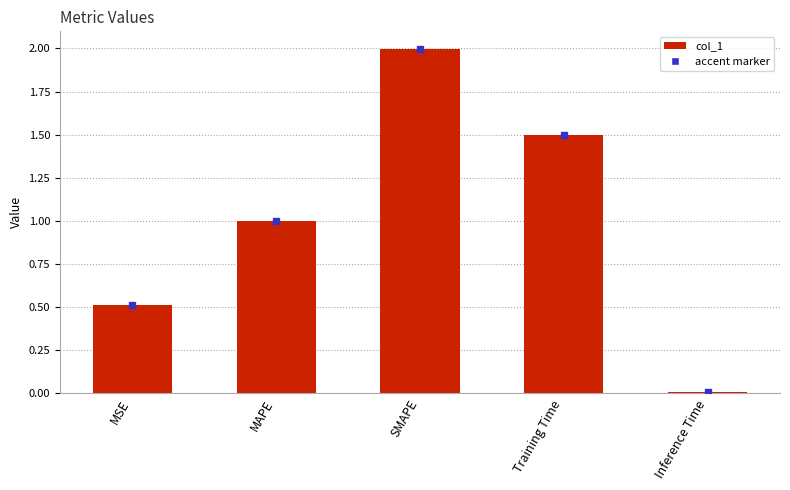

What is the ratio of the value at SMAPE to the value at Training Time?

1.3